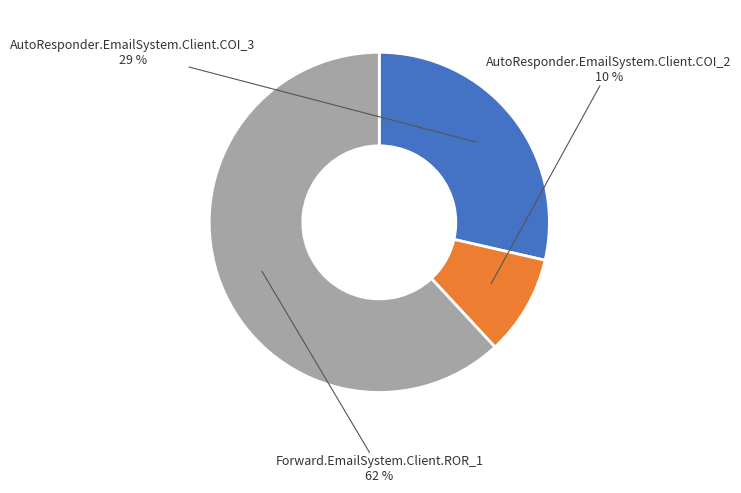

Is there a majority slice in this chart?

Yes